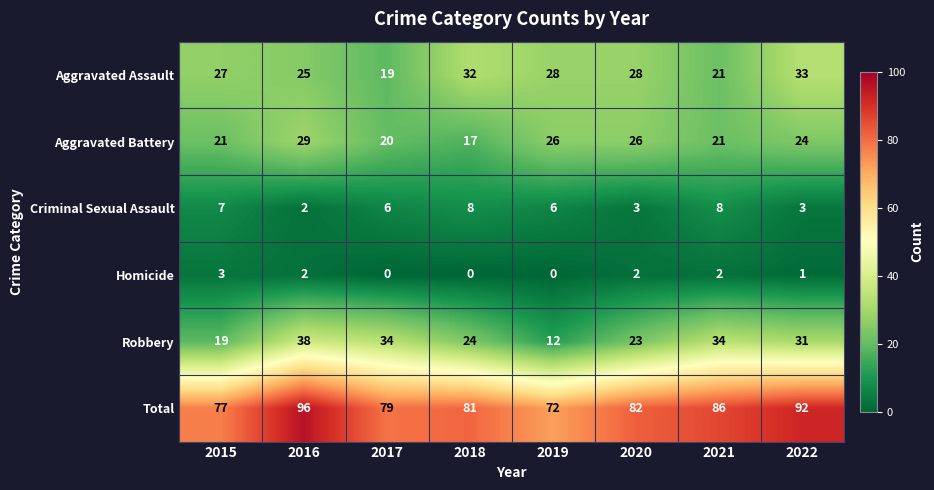

What is the difference between the second highest and second lowest values in the Total series?

15